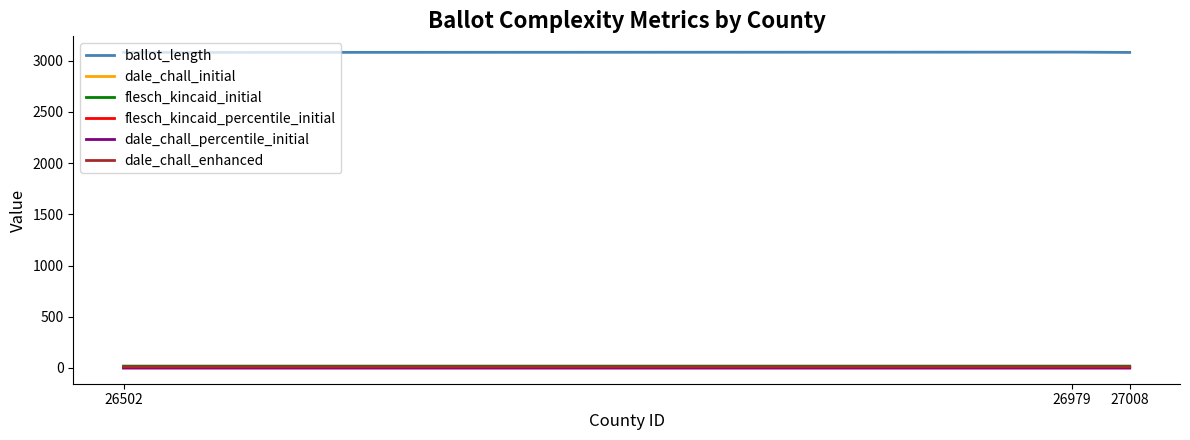

How many lines are shown in the chart?

6